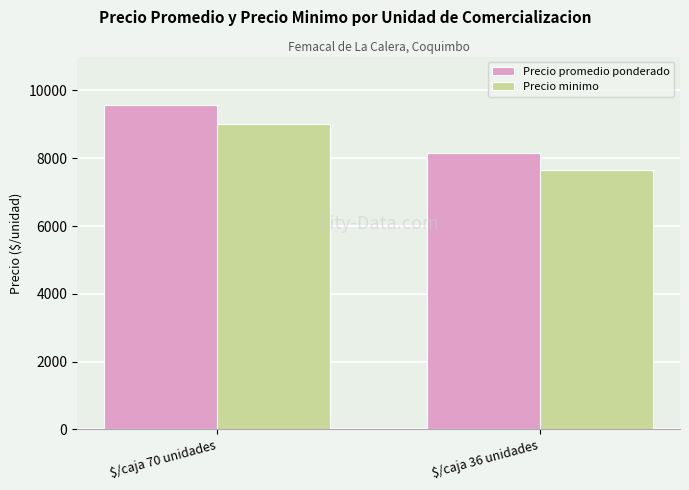

Reading left to right, extract all data points from this chart.

Precio promedio ponderado: 9566	8167
Precio minimo: 9023	7667